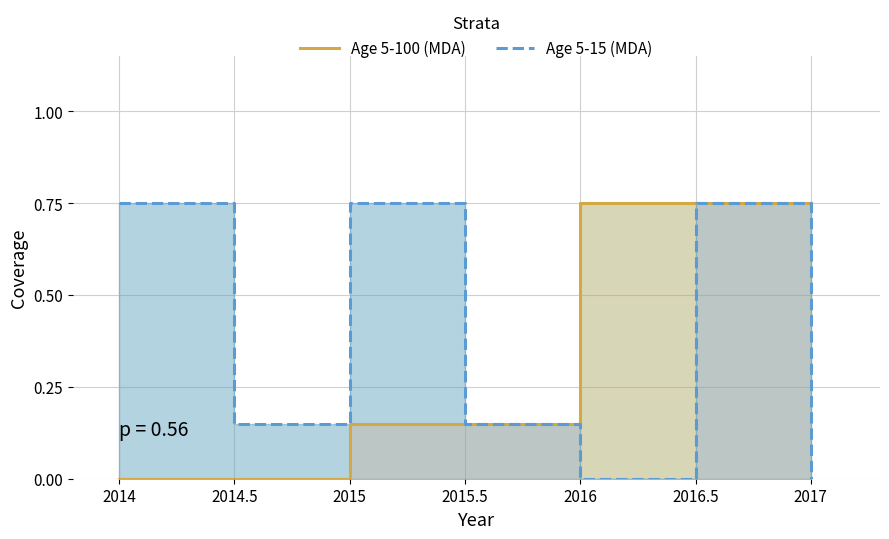

What is the label of the 2nd point from the right?

2016.5